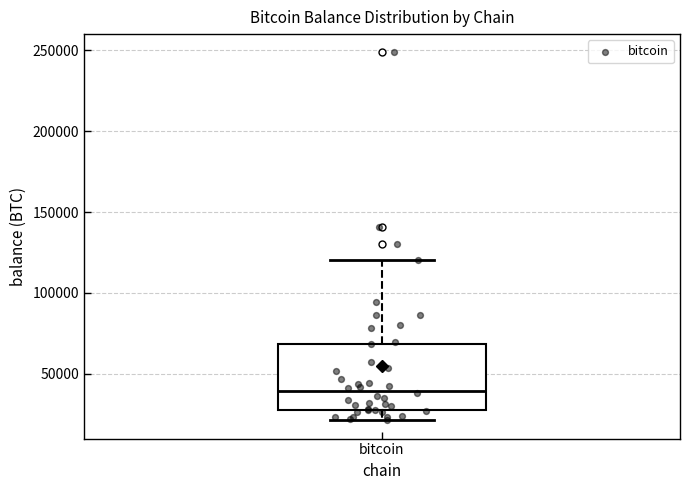

Transcribe this box plot: give where the median line is, the range the box spans, and where the two whiskers end, as read against the y-axis. The values are not printed on the chart, so give them approximately, as read against the axis.

median 40000, box 25000 to 70000, whiskers 20000 to 120000